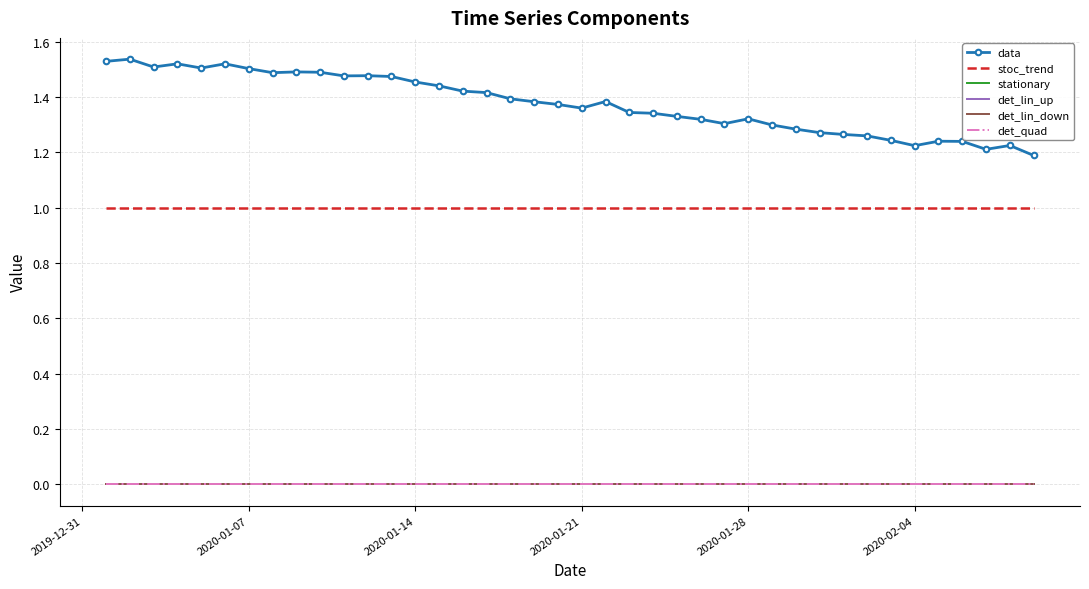

True or false: det_lin_up and det_quad intersect in this chart.

False